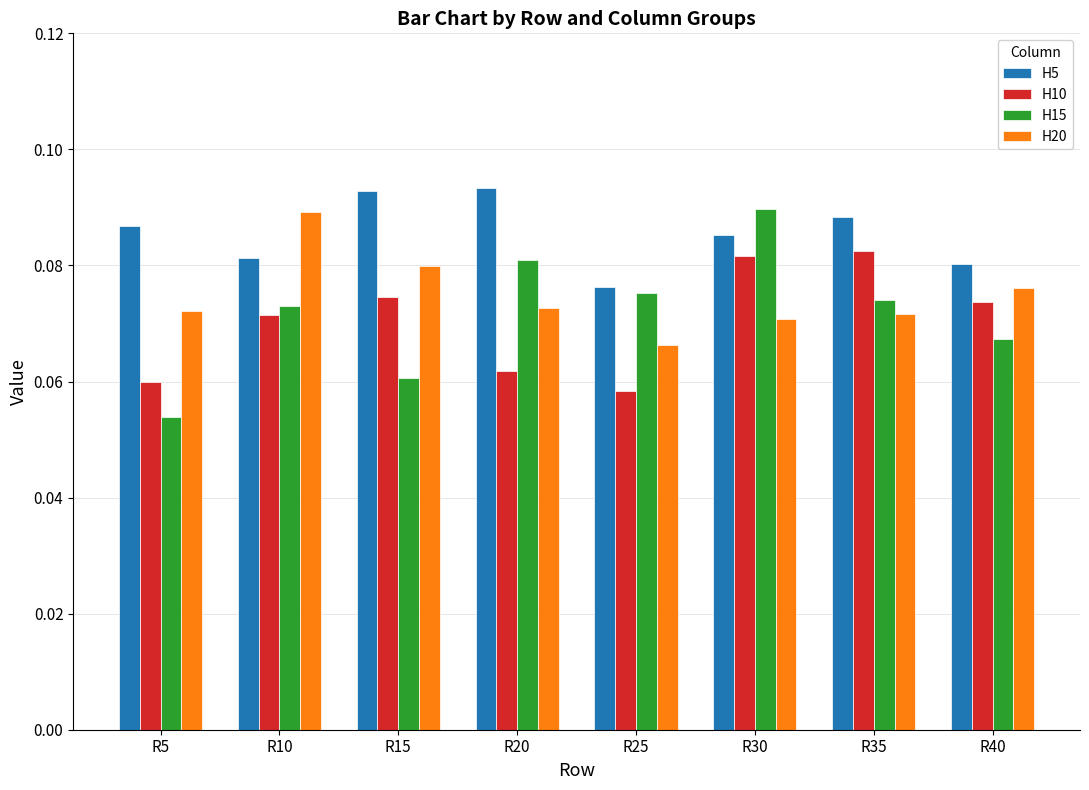

Is it true that H15 equals 0.0 at R15?

False